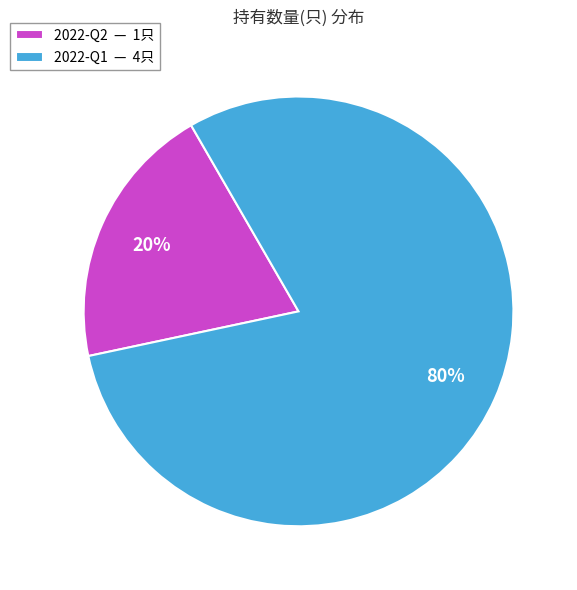

To the nearest percent, what portion does 2022-Q2 represent?

20%